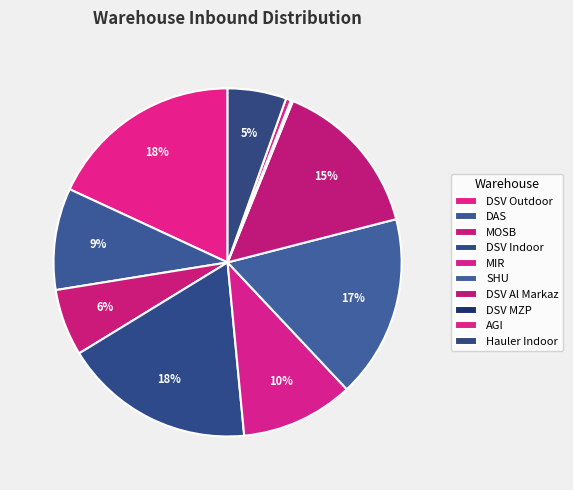

Does any single category account for the majority?

No